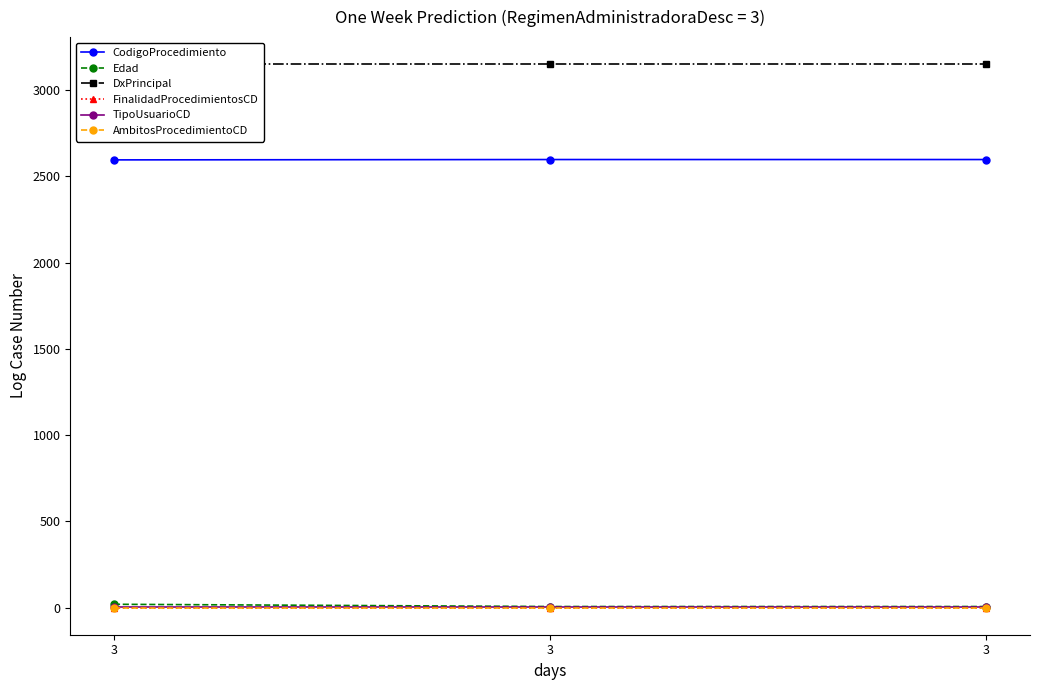

The value of AmbitosProcedimientoCD at 3 is 2. True or false?

False